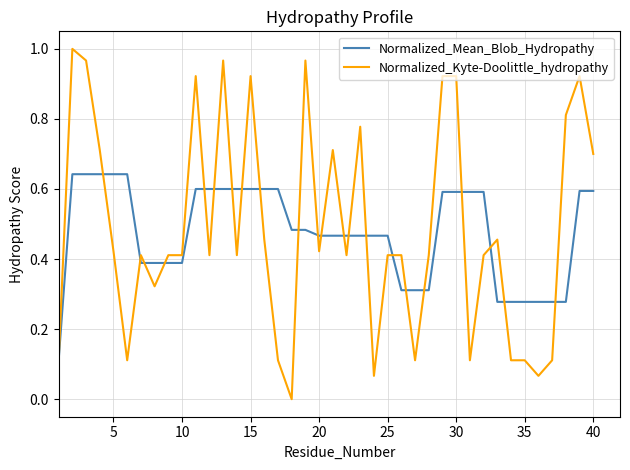

Rank the series by their maximum value, from highest to lowest.

Normalized_Kyte-Doolittle_hydropathy, Normalized_Mean_Blob_Hydropathy